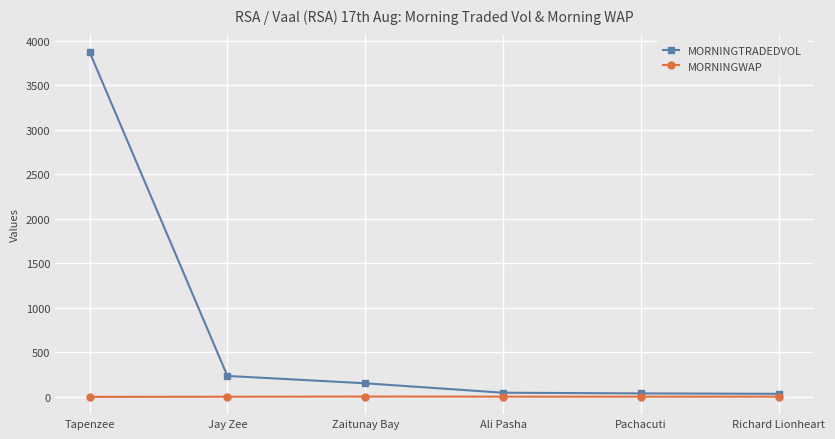

What is the greatest value displayed?

3876.5